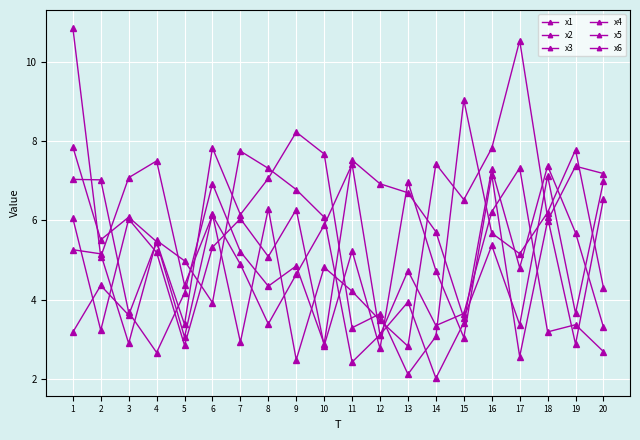

Is this an area chart (filled region under the line)?

No